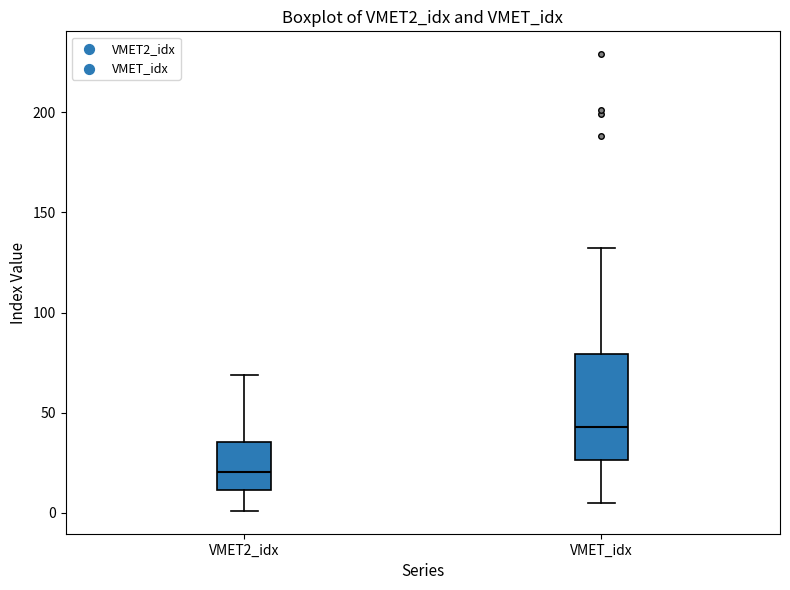

Which box is the tallest, from its lower edge to its upper edge?

VMET_idx